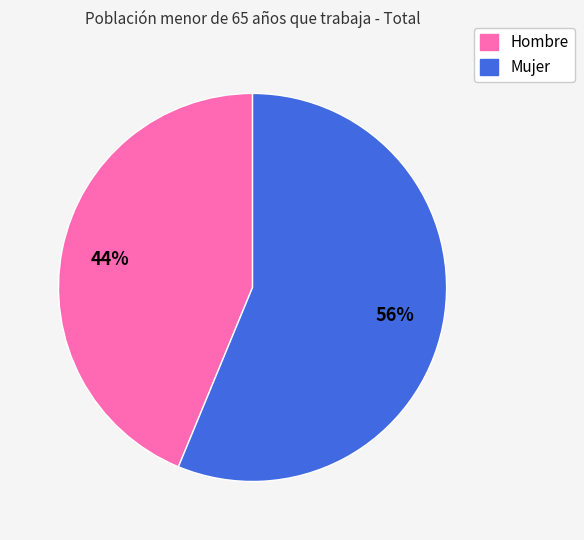

The Mujer slice represents 56% of the pie. True or false?

True